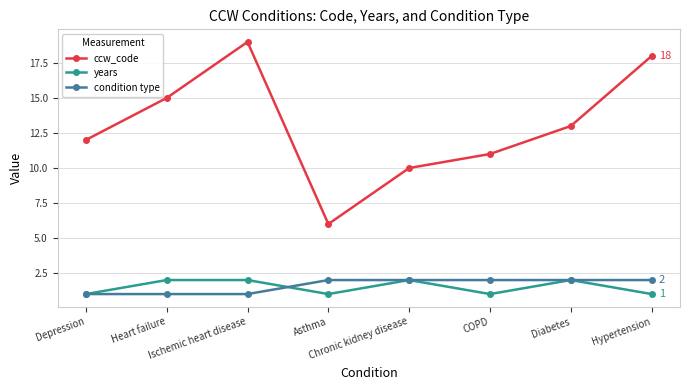

How many condition type values are between 1 and 2?

8